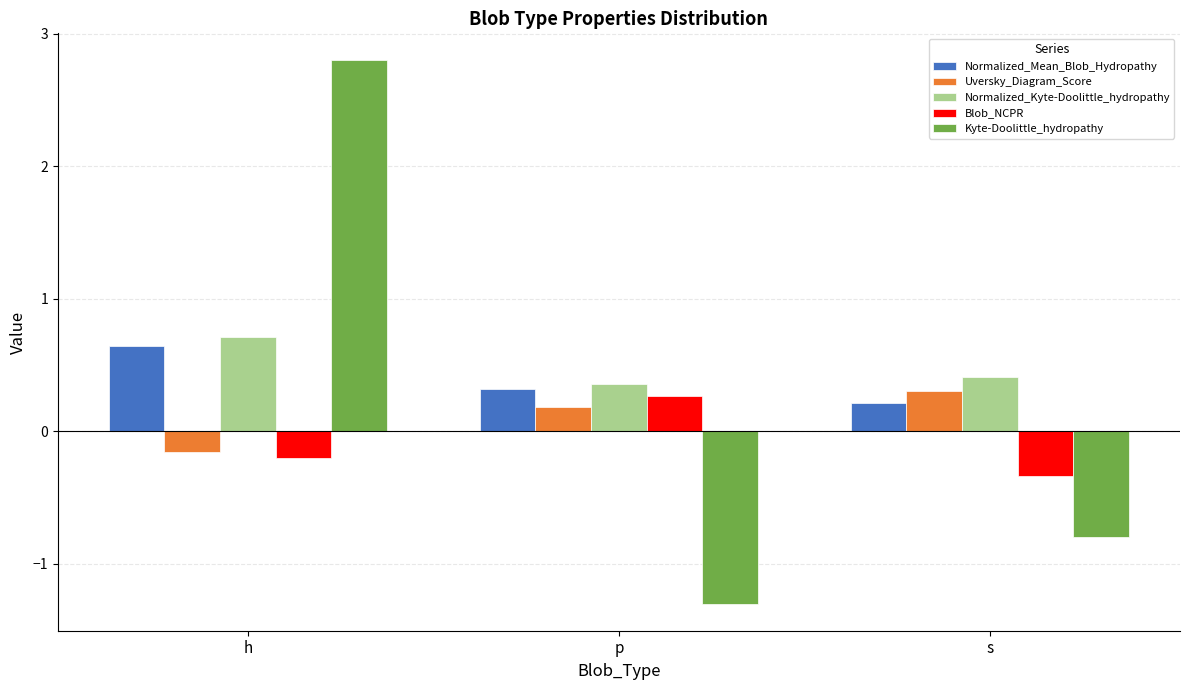

What is the label of the 3rd bar from the right?

h